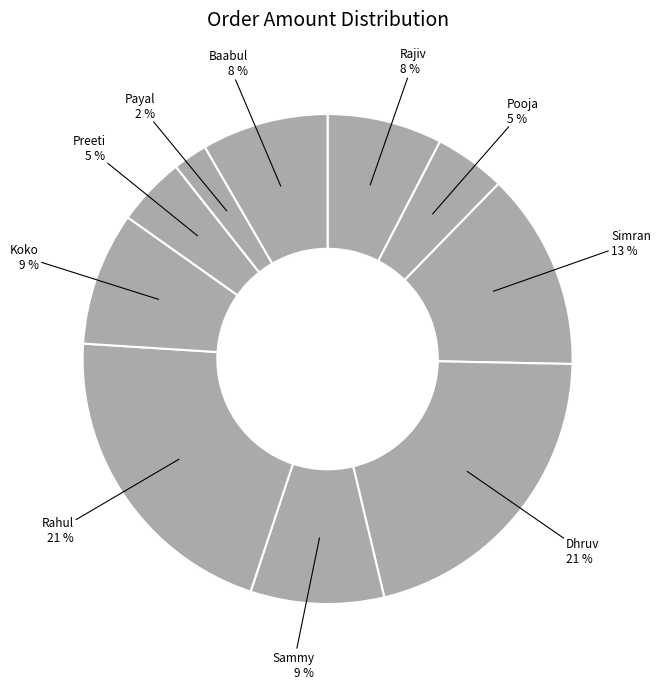

How many segments does this pie chart have?

10